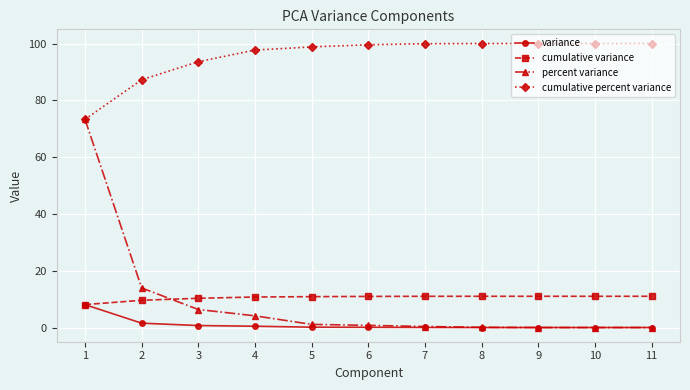

Which series changed the most between 1 and 10?

percent variance